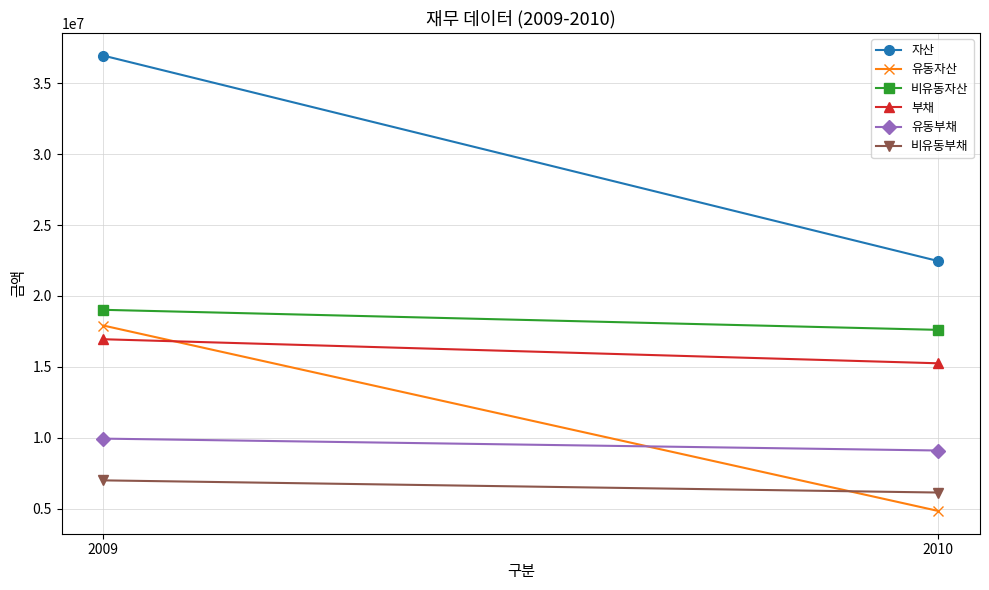

At which label is 부채 closest to 16103299?

2010